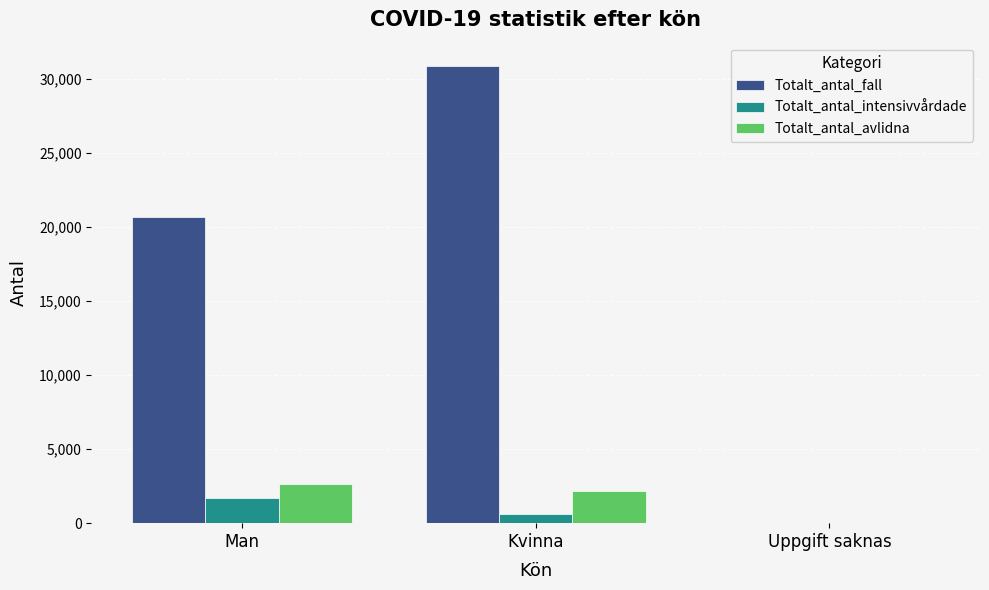

Which series has the largest range (max minus min)?

Totalt_antal_fall